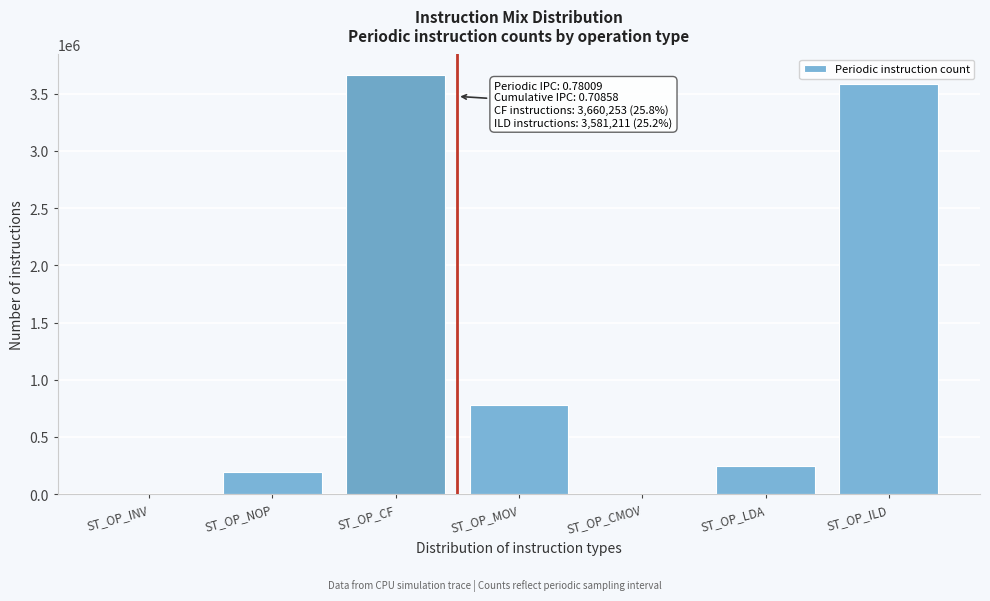

Read the value at ST_OP_MOV.

782062